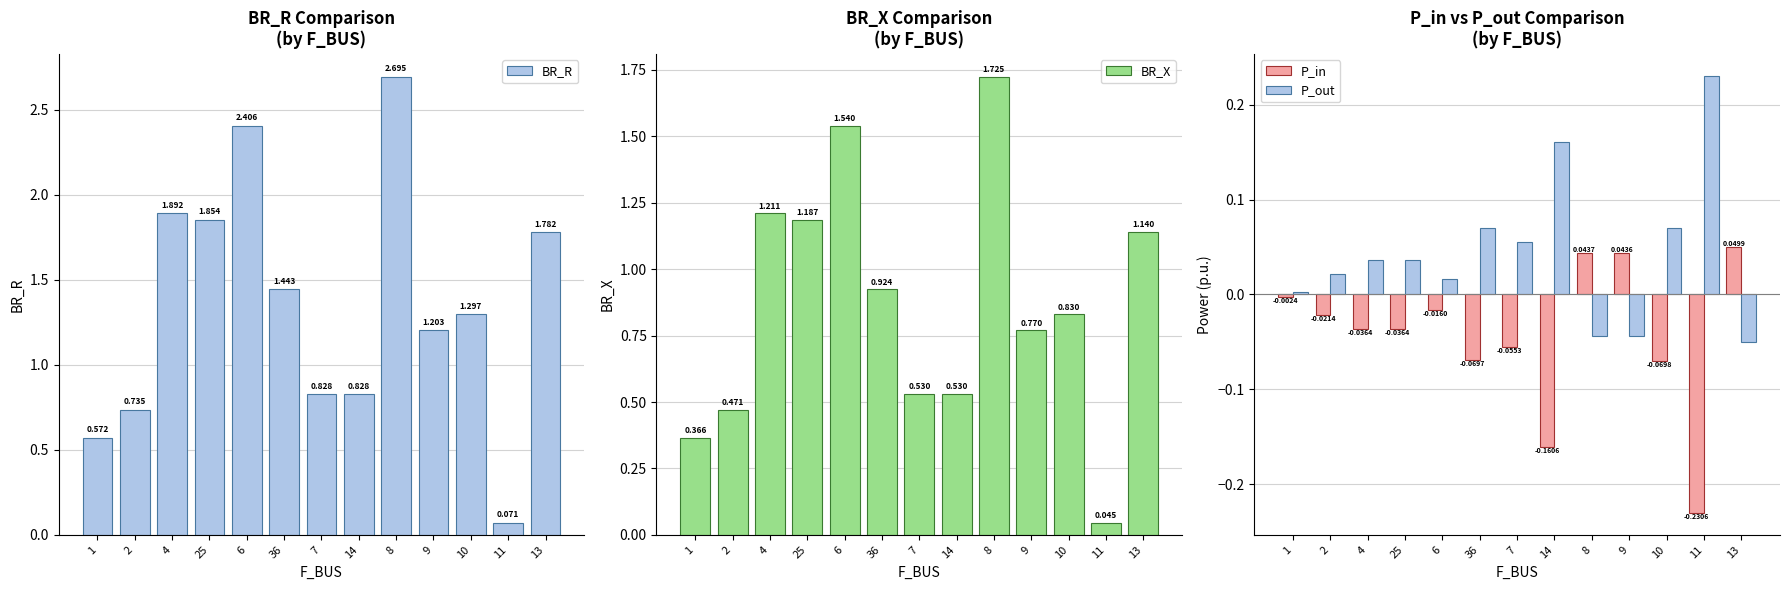

What position from the right is 11?

2